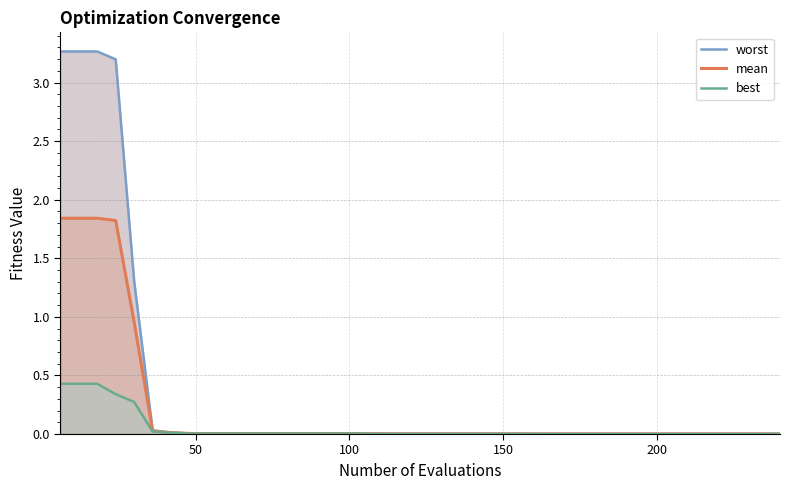

True or false: mean has more than 2 interior local peaks.

False